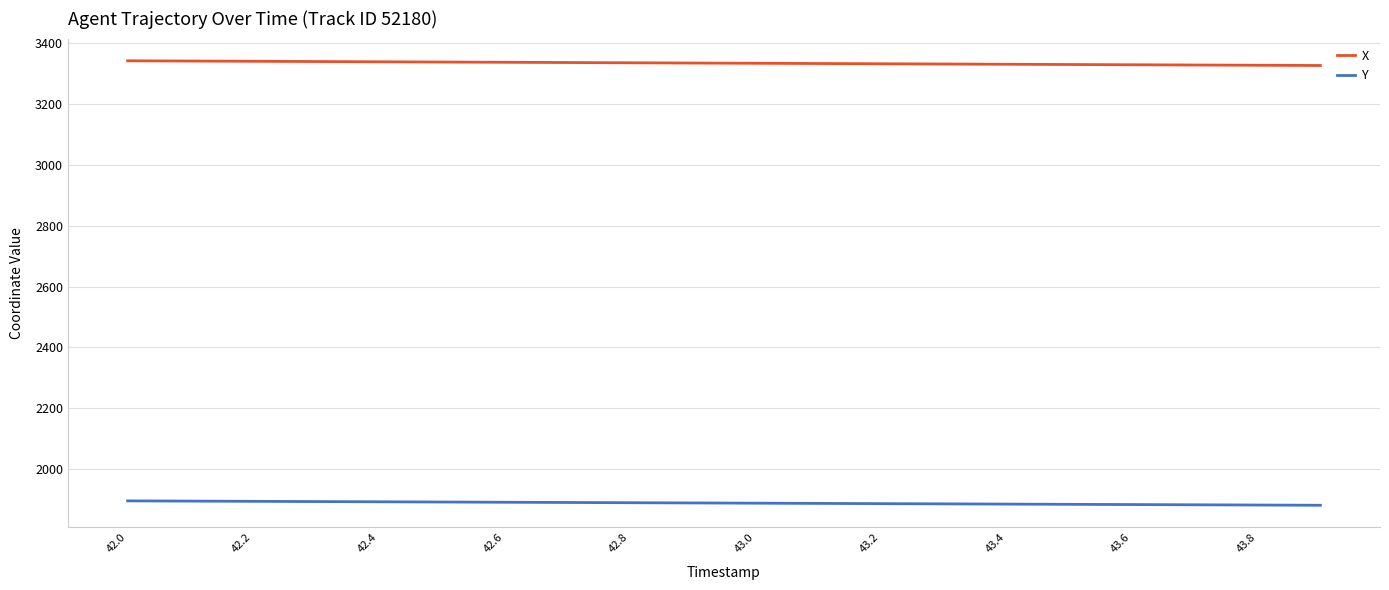

Which series has the largest total across all categories?

X